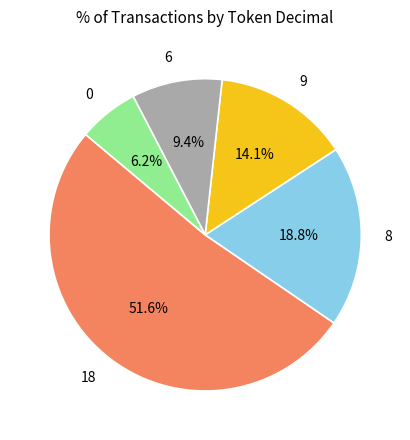

Rank the categories by value from highest to lowest.

18, 8, 9, 6, 0